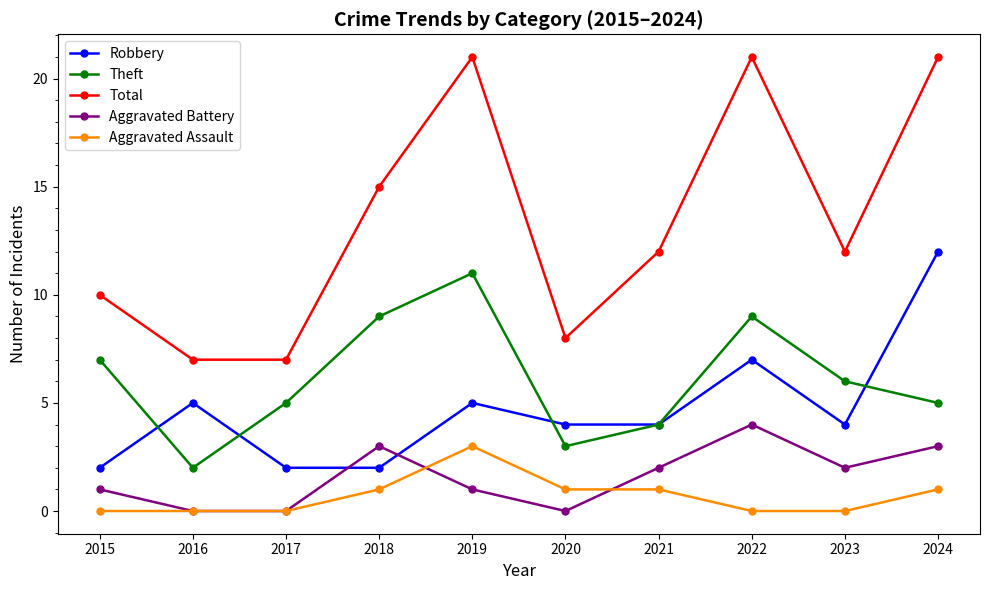

Is it true that Aggravated Assault equals 2 at 2021?

False